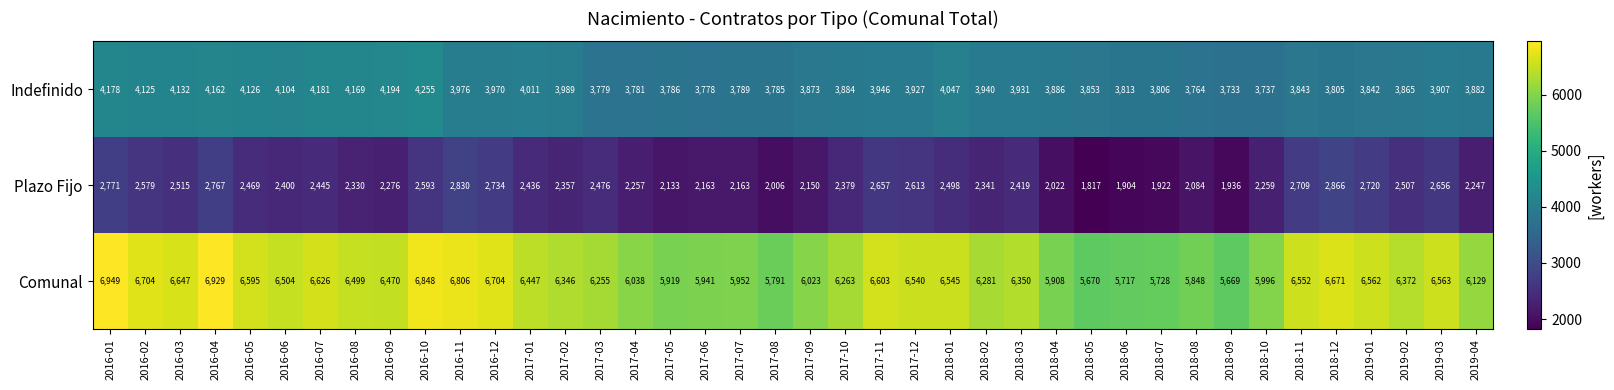

Which series has the widest spread of values?

Comunal